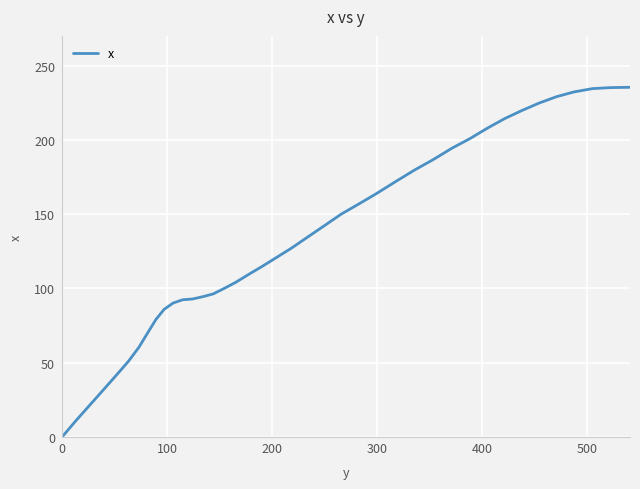

What is the difference between the maximum and minimum values?

235.4